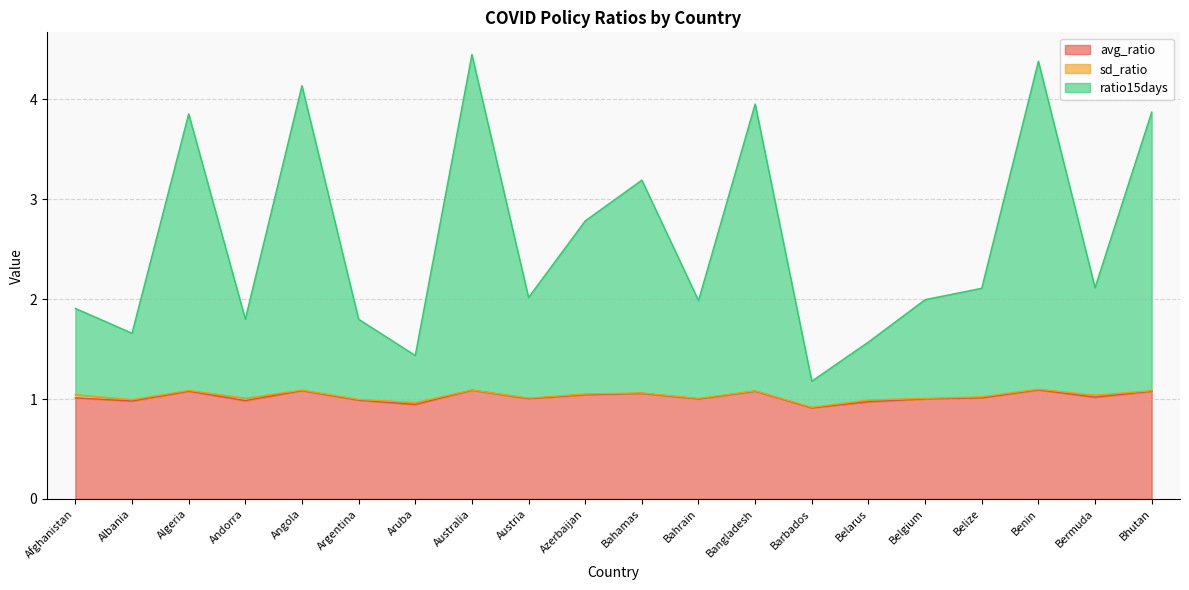

Which series has the largest total across all categories?

ratio15days